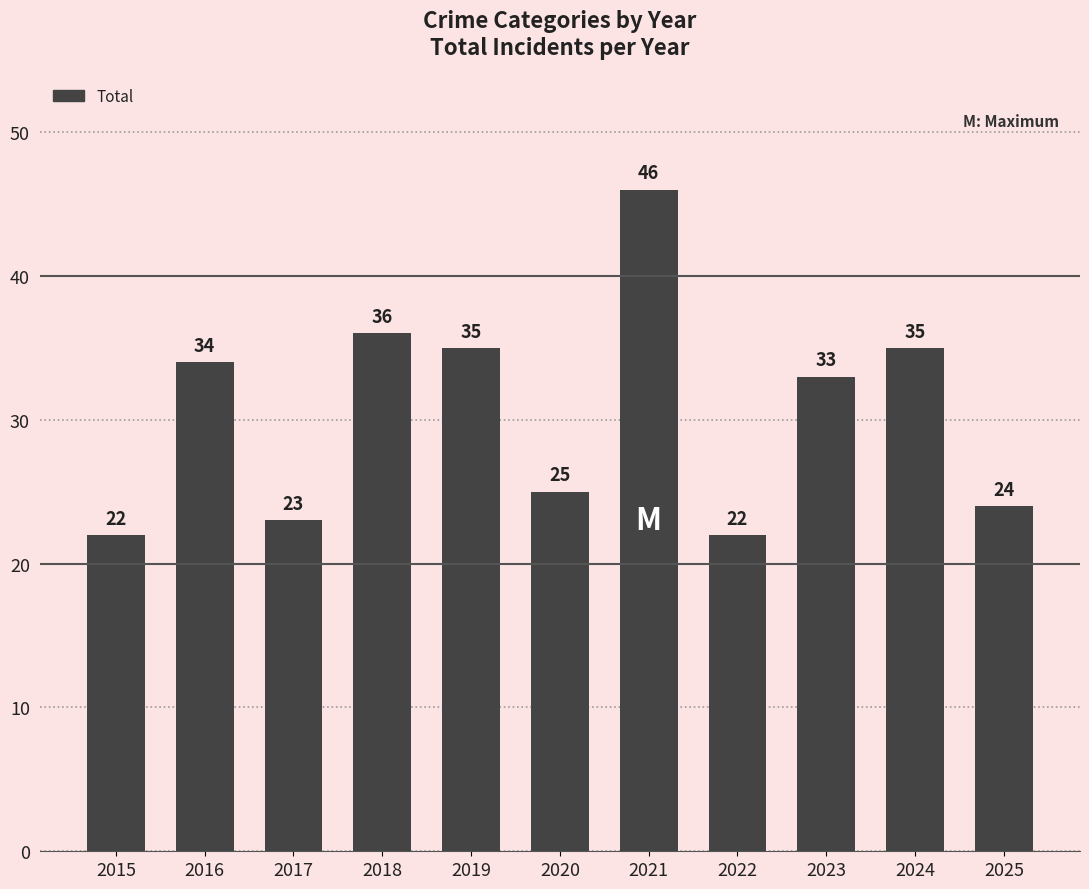

What is the change in value from 2021 to 2022?

-24